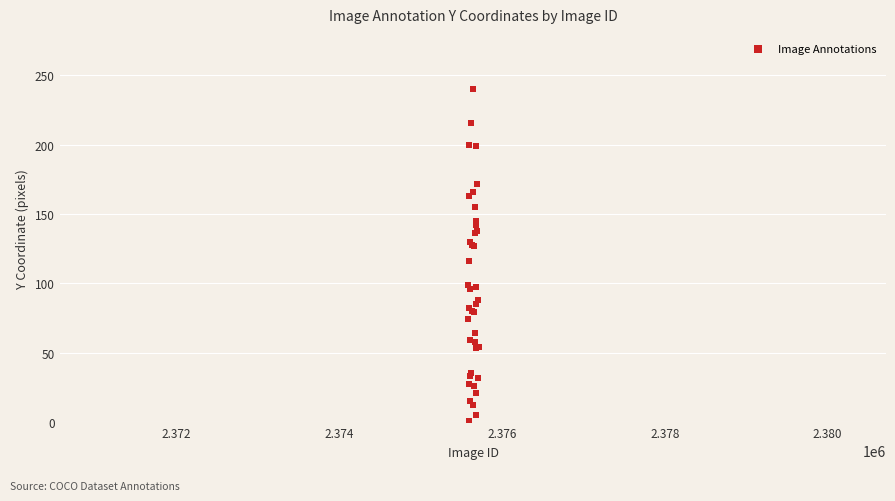

What Y value in the scatter plot is closest to 120?

116